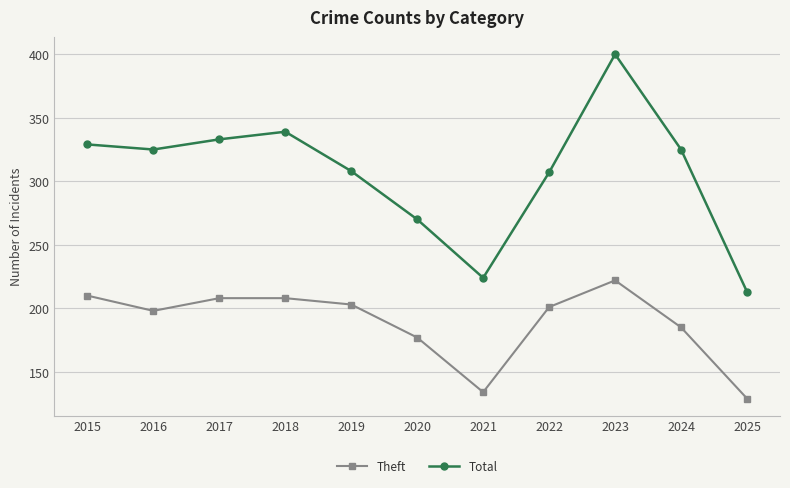

What are all the series names shown in the legend?

Theft, Total